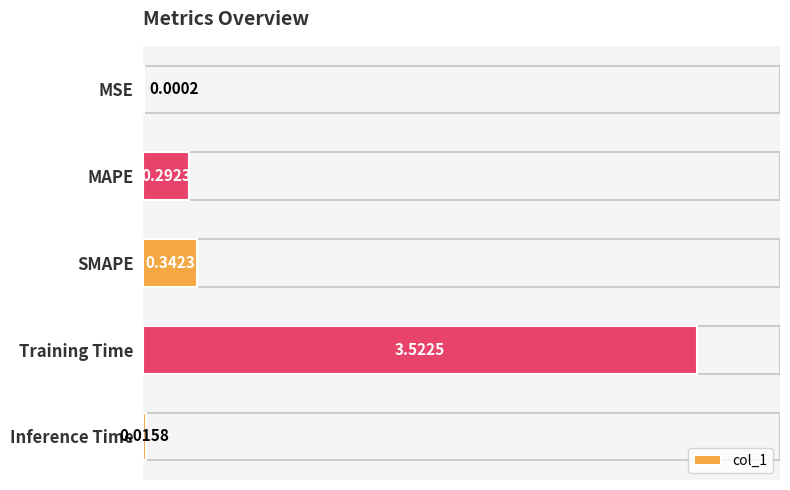

Count the number of categories in the chart.

5